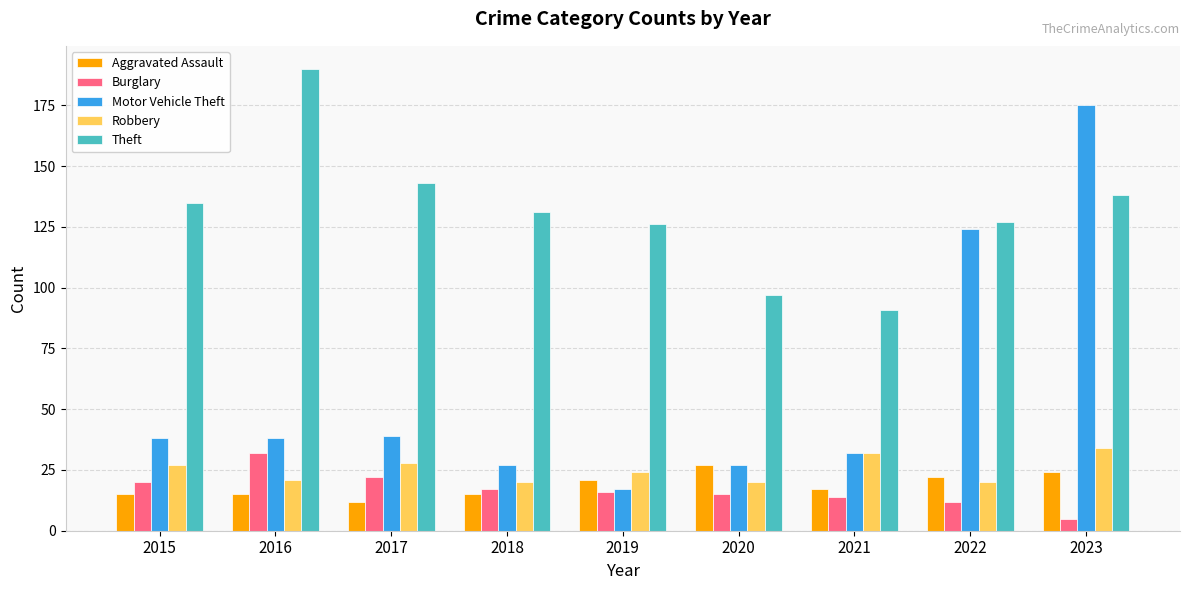

The Theft series shows 238 at 2015. True or false?

False